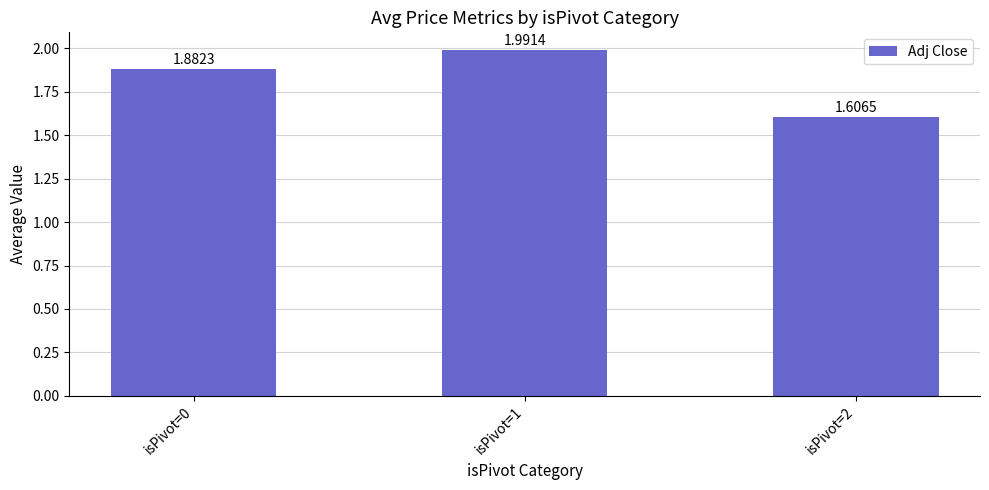

True or false: the data shows 1.6 at isPivot=2.

True